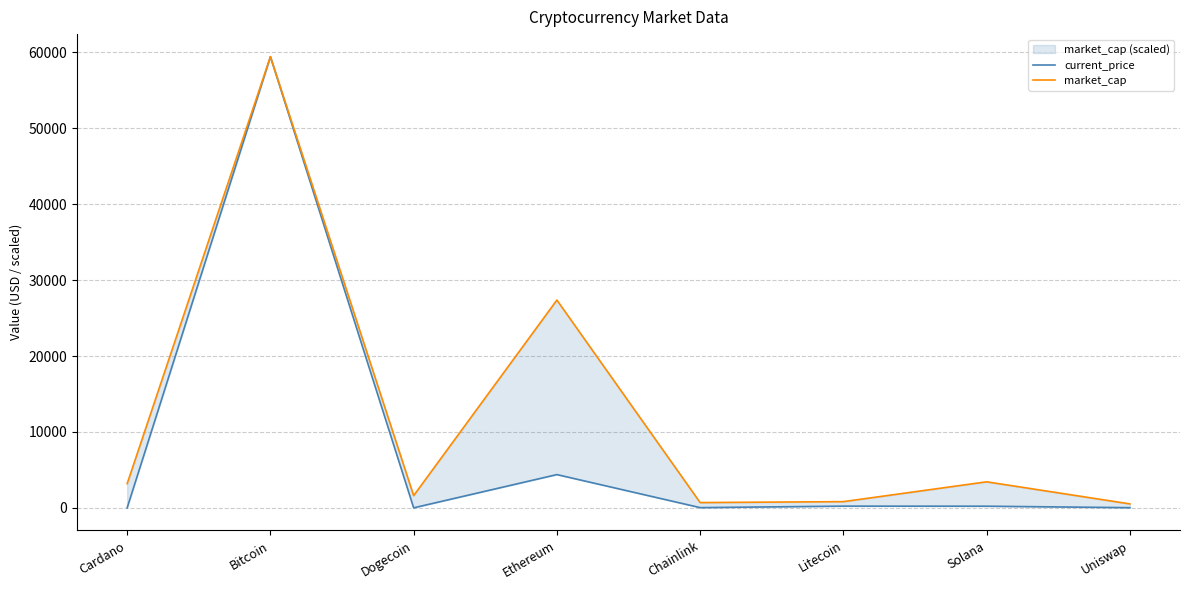

What is the sum of all market_cap values?

97074.2